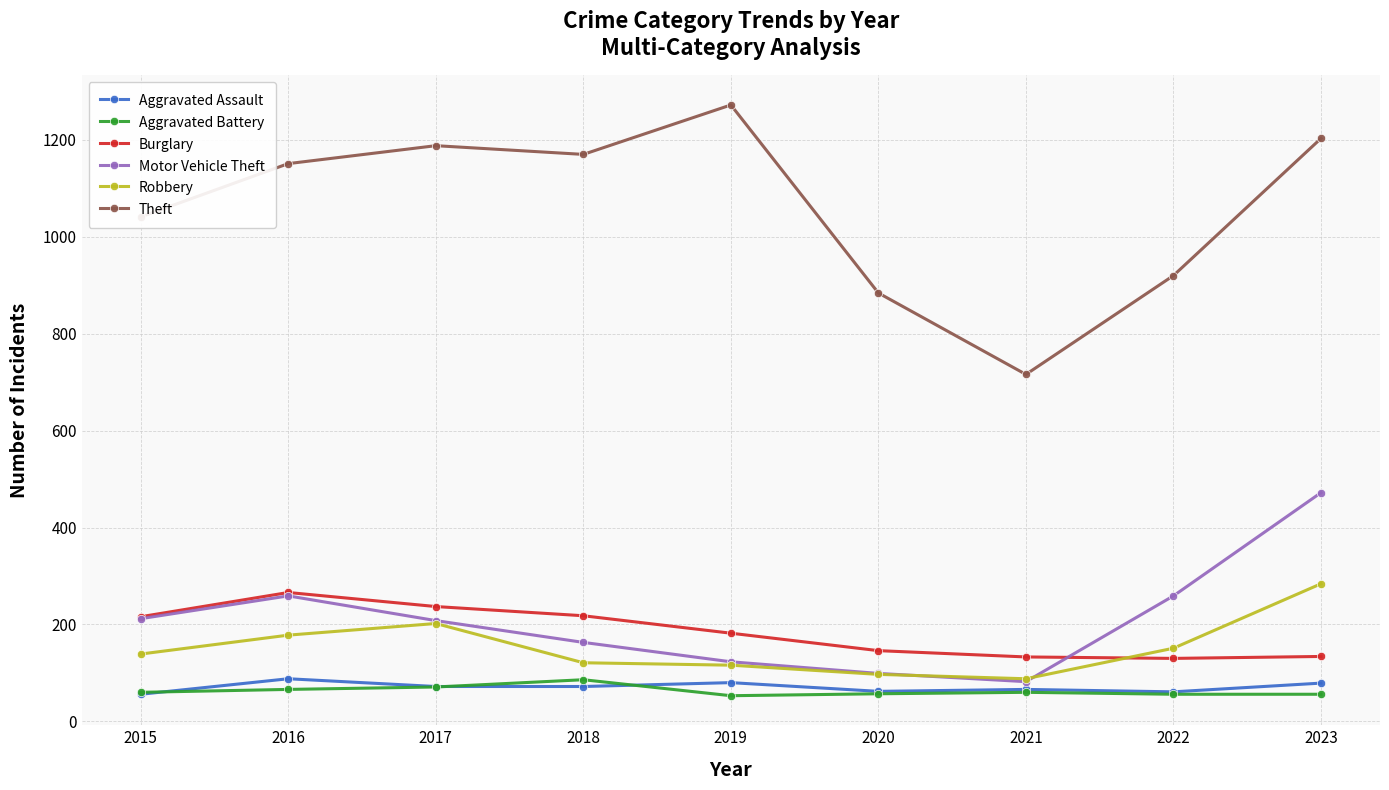

Which label corresponds to the largest value in the chart?

2019